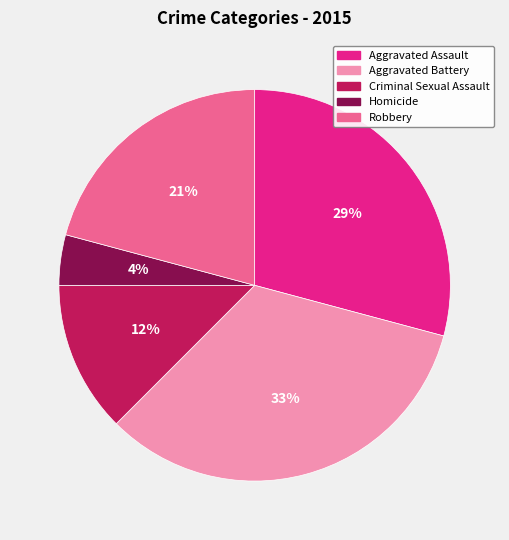

Do Aggravated Assault and Criminal Sexual Assault together represent more than half of the pie?

No